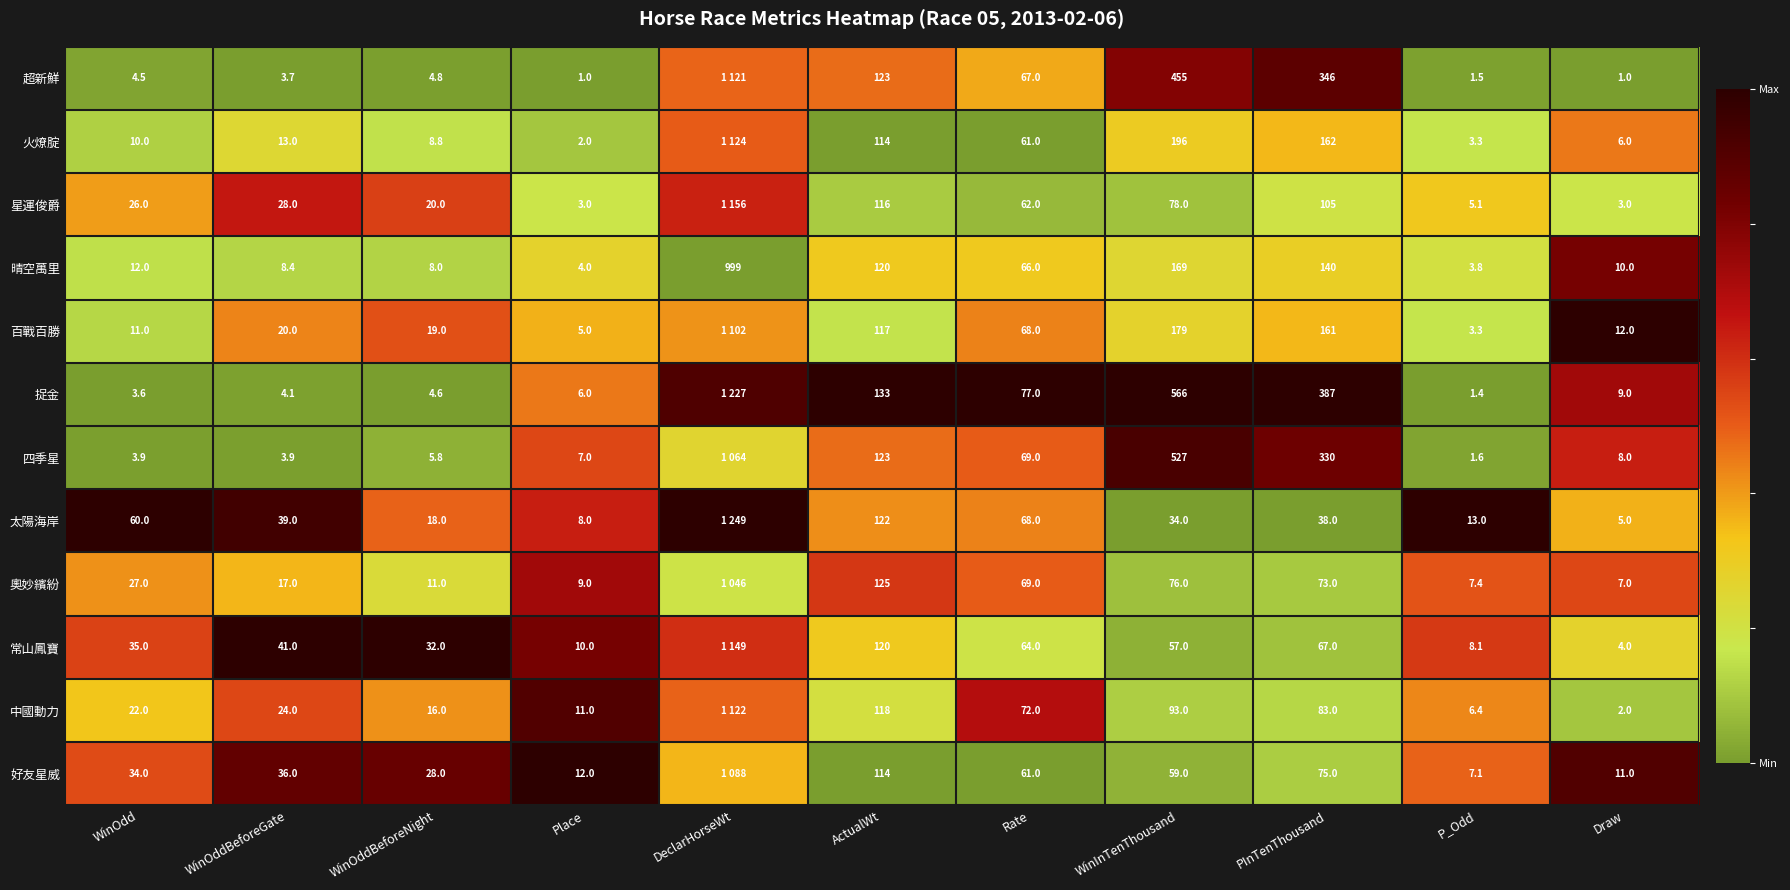

Rank the series at Draw from lowest to highest value.

超新鮮, 中國動力, 星運俊爵, 常山鳳寶, 太陽海岸, 火燎腚, 奧妙繽紛, 四季星, 捉金, 晴空萬里, 好友星威, 百戰百勝